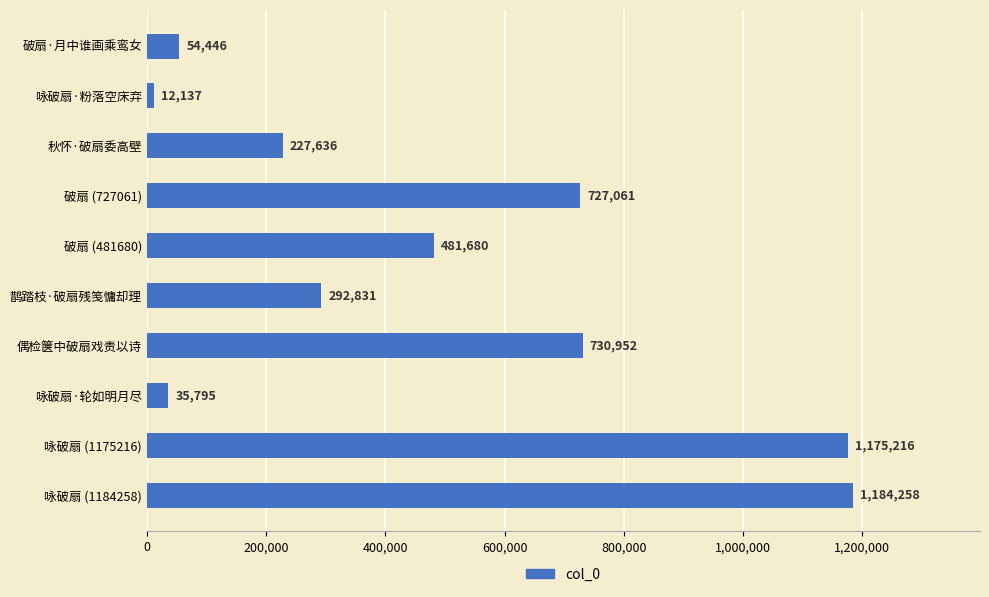

List the labels in order of value, largest first.

咏破扇 (1184258), 咏破扇 (1175216), 偶检箧中破扇戏责以诗, 破扇 (727061), 破扇 (481680), 鹊踏枝·破扇残笺慵却理, 秋怀·破扇委高壁, 破扇·月中谁画乘鸾女, 咏破扇·轮如明月尽, 咏破扇·粉落空床弃